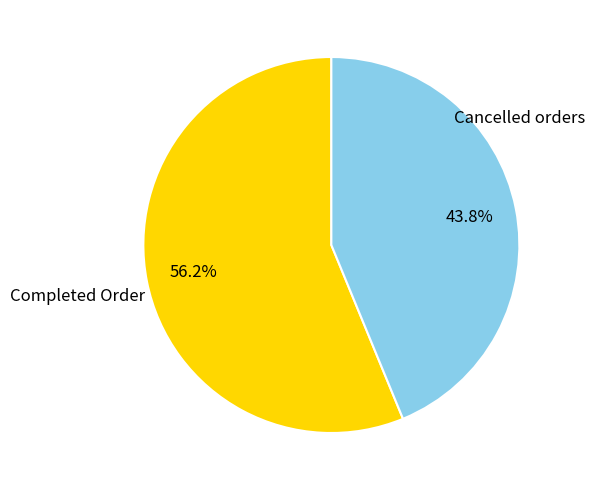

Combined, do Cancelled orders and Completed Order account for over 50%?

Yes